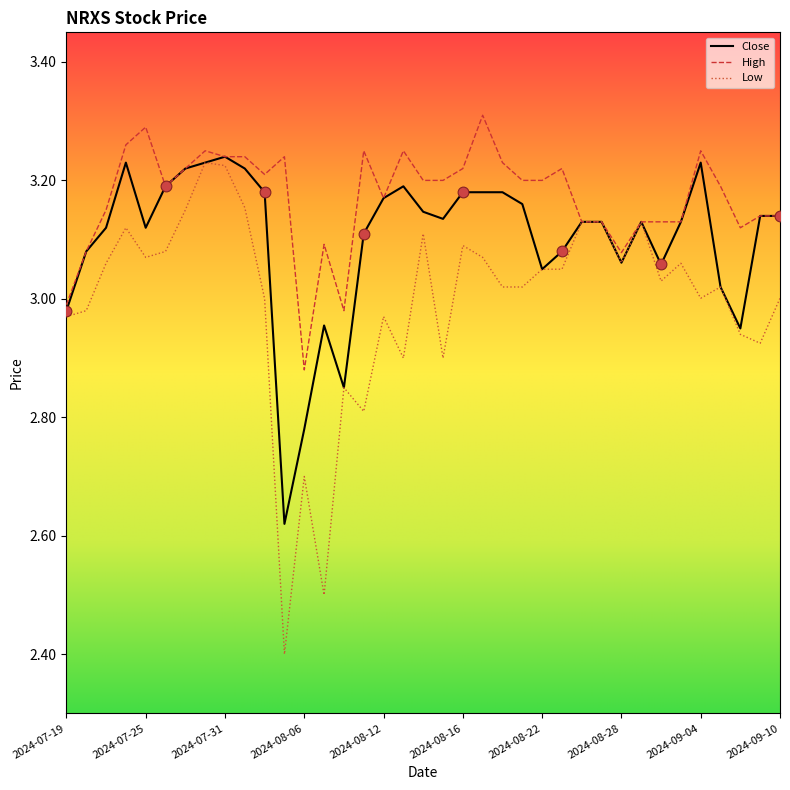

Which series has the widest spread of values?

Low